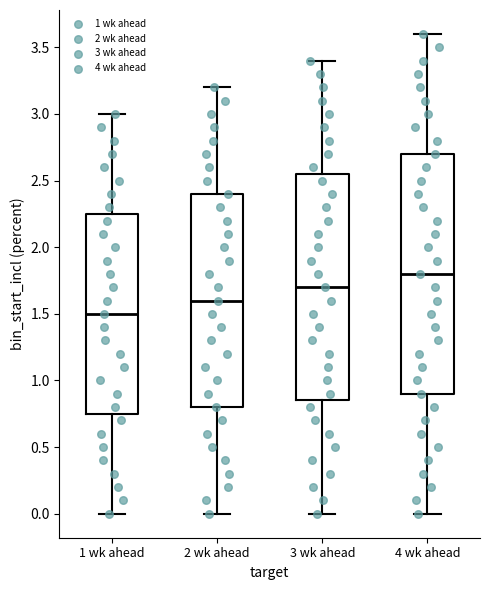

Which box's median line is the lowest?

1 wk ahead